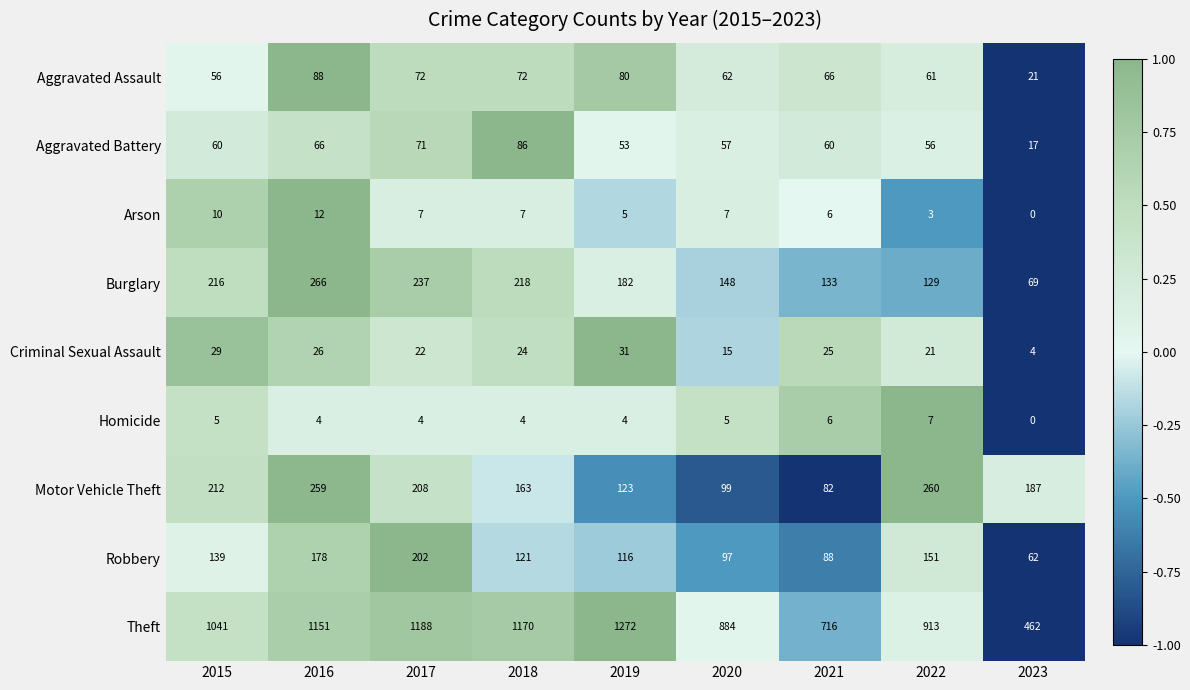

What is the difference between the maximum and minimum values in the Arson series?

12